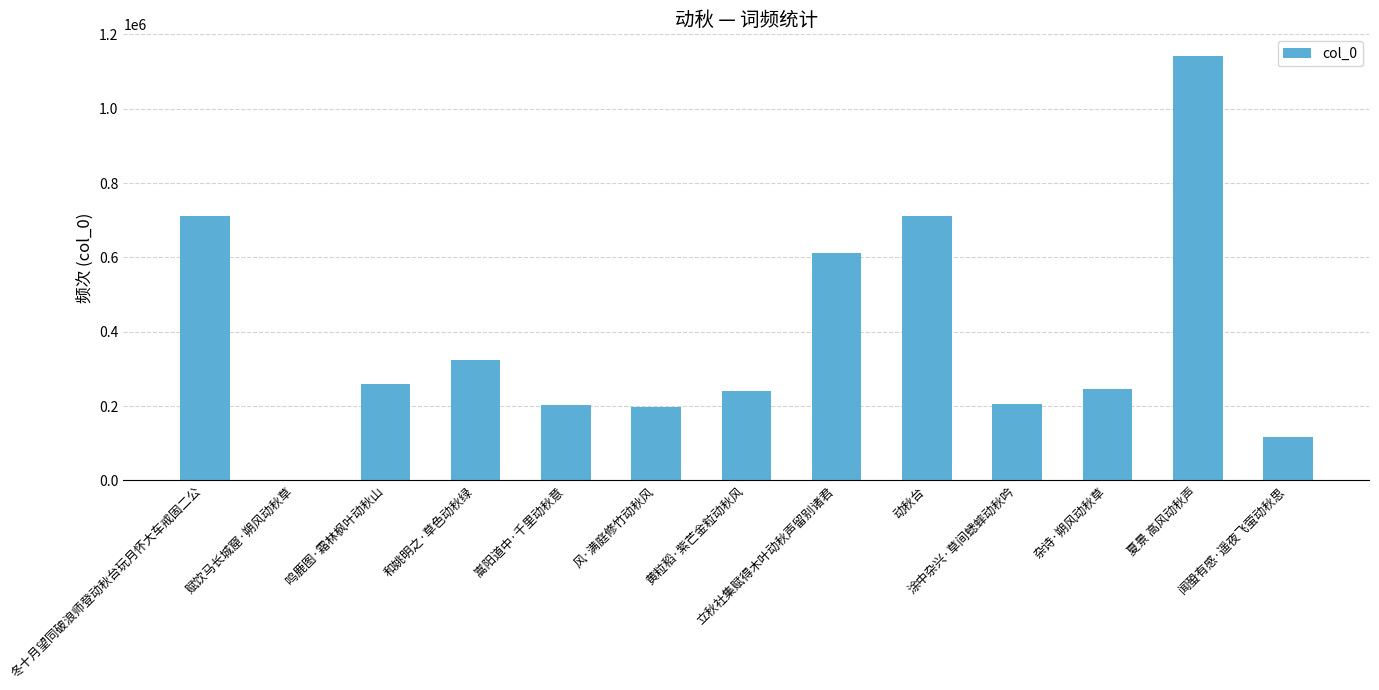

The chart shows a value of 140033 at 鸣鹿图·霜林枫叶动秋山. True or false?

False